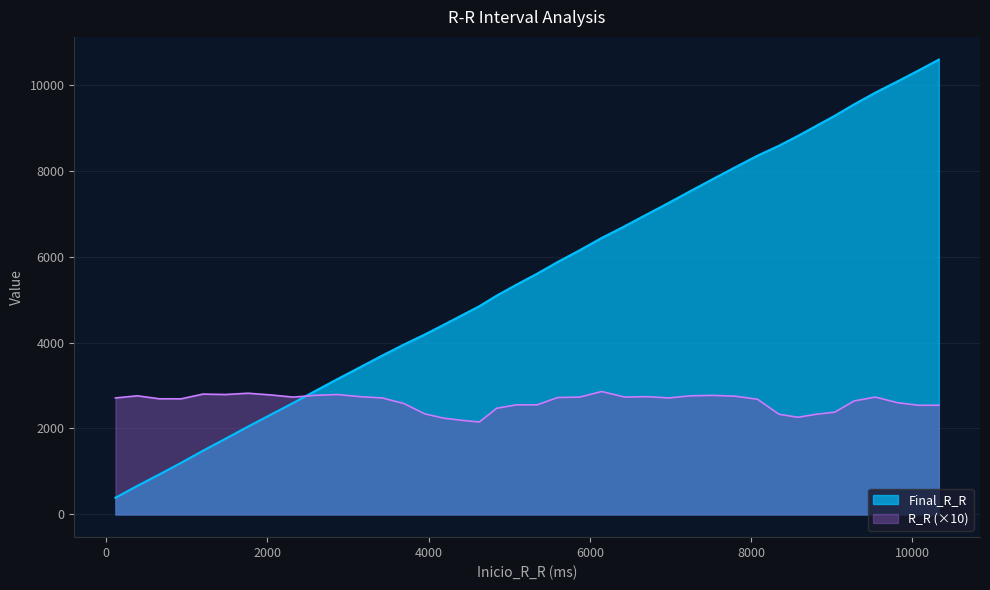

Rank the series by their maximum value, from highest to lowest.

Final_R_R, R_R (×10)